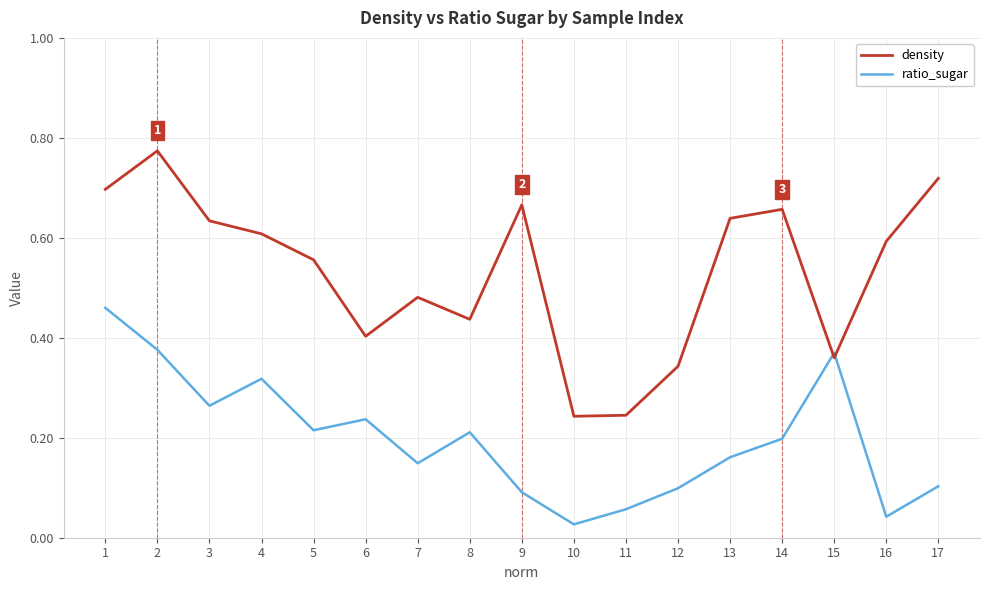

List the series in order of their overall mean, highest first.

density, ratio_sugar